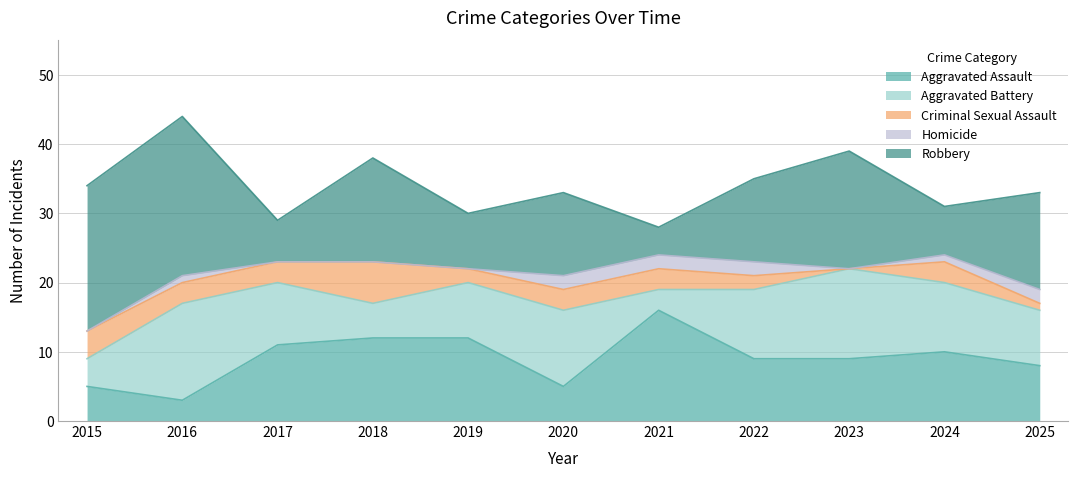

Where is Robbery nearest to the value 13?

2020